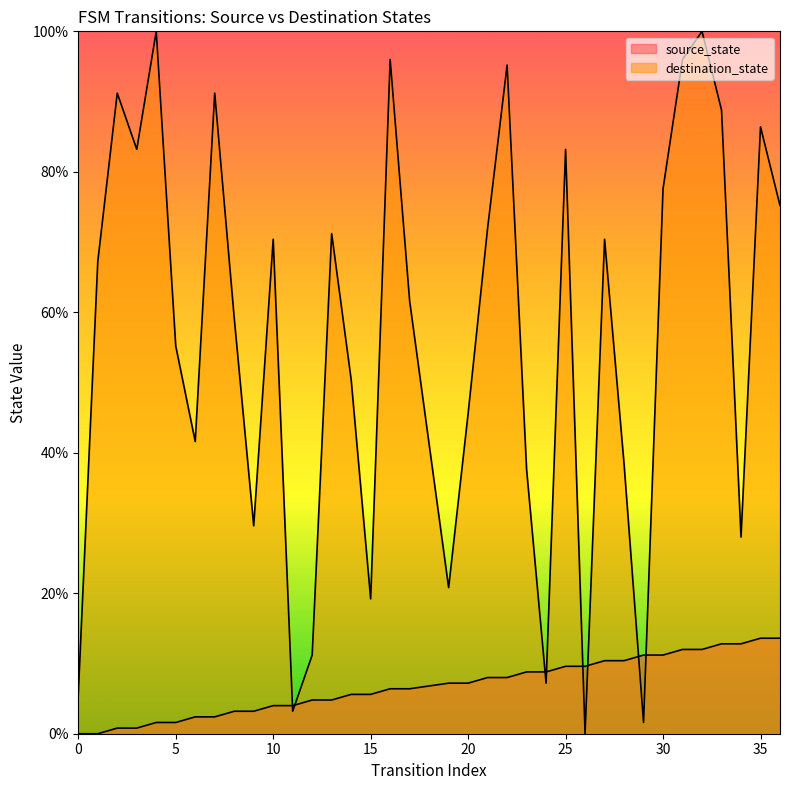

Reading left to right, extract all data points from this chart.

source_state: 0.0	0.0	0.8	0.8	1.6	1.6	2.4	2.4	3.2	3.2	4.0	4.0	4.8	4.8	5.6	5.6	6.4	6.4	7.2	7.2	8.0	8.0	8.8	8.8	9.6	9.6	10.4	10.4	11.2	11.2	12.0	12.0	12.8	12.8	13.6	13.6
destination_state: 5.6	67.2	91.2	83.2	100.0	55.2	41.6	91.2	59.2	29.6	70.4	3.2	11.2	71.2	50.4	19.2	96.0	61.6	20.8	45.6	72.0	95.2	37.6	7.2	83.2	0.0	70.4	38.4	1.6	77.6	96.0	100.0	88.8	28.0	86.4	75.2